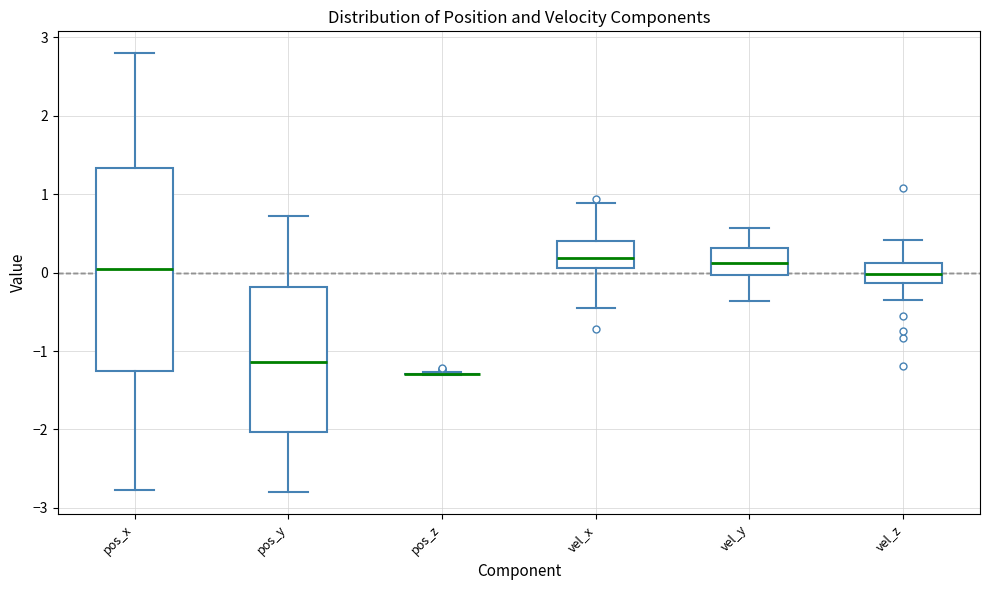

Reading left to right, transcribe this box plot: for each box, give where its median line is, the range the box spans, and where its two whiskers end, as read against the y-axis. The values are not printed on the chart, so give them approximately, as read against the axis.

pos_x: median 0.0, box -1.3 to 1.3, whiskers -2.8 to 2.8
pos_y: median -1.1, box -2.0 to -0.2, whiskers -2.8 to 0.7
pos_z: box collapsed to a line at -1.3, whiskers -1.3 to -1.3
vel_x: median 0.2, box 0.1 to 0.4, whiskers -0.4 to 0.9
vel_y: median 0.1, box 0.0 to 0.3, whiskers -0.4 to 0.6
vel_z: median 0.0, box -0.1 to 0.1, whiskers -0.3 to 0.4